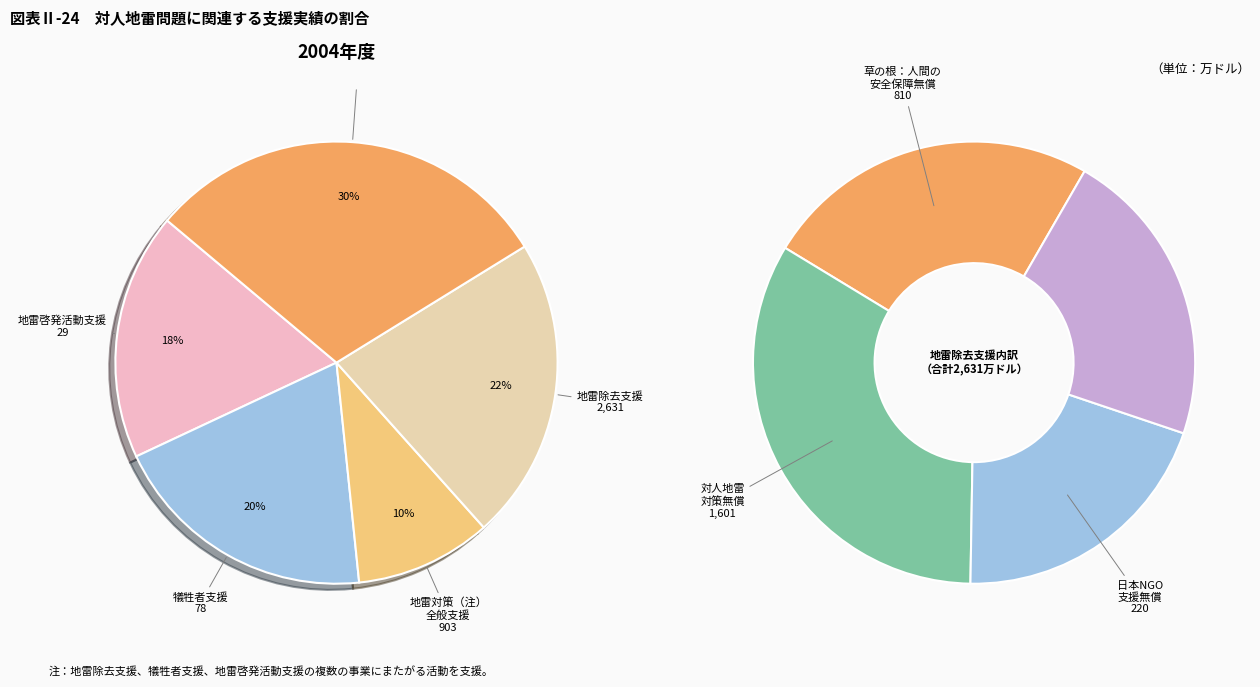

Does 4 represent more than half of the total?

No